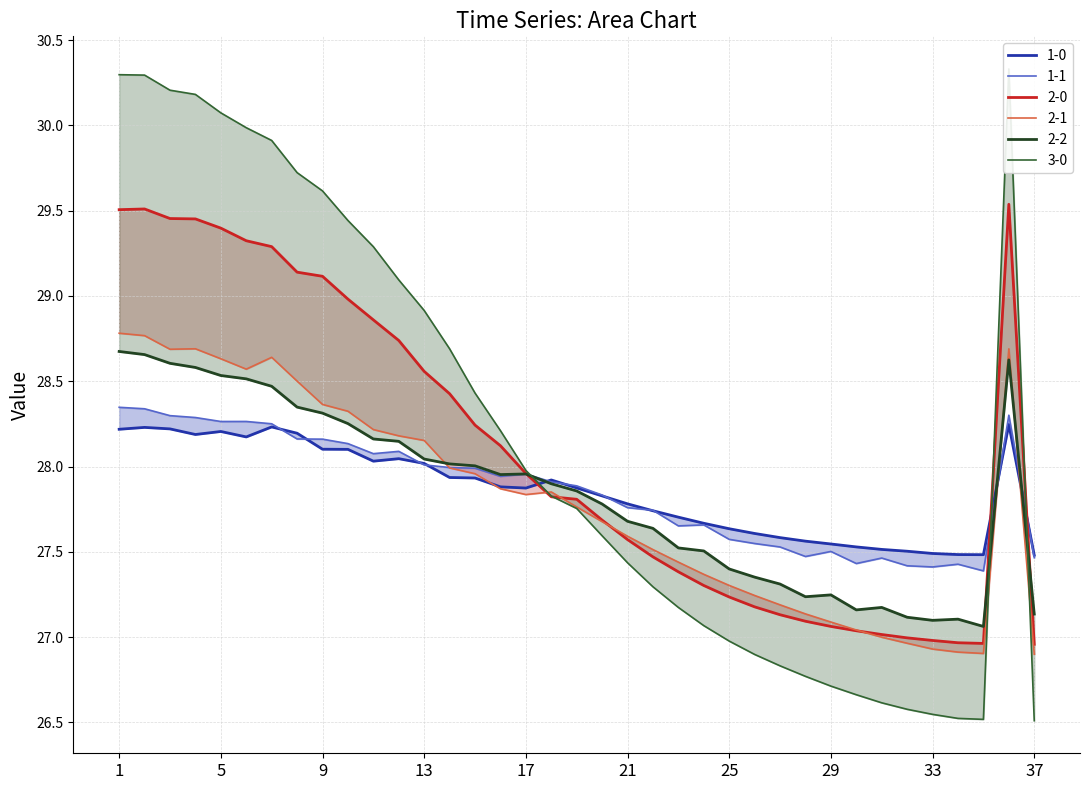

The 2-1 series shows 18.7 at 22. True or false?

False